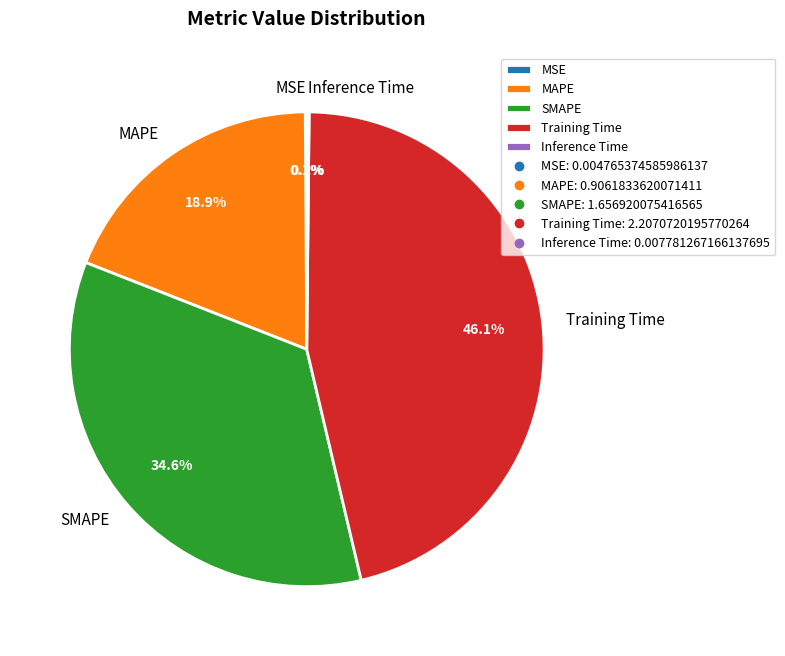

Is there a majority slice in this chart?

No